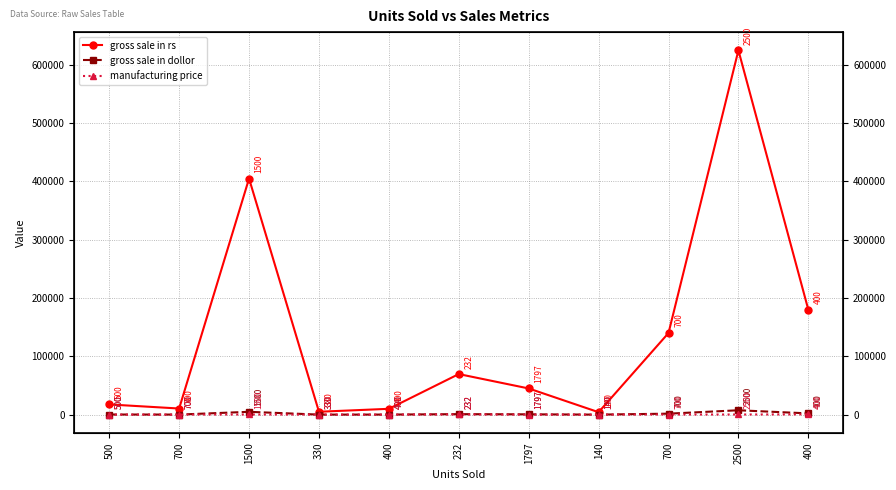

At which label does gross sale in dollor reach its minimum?

140